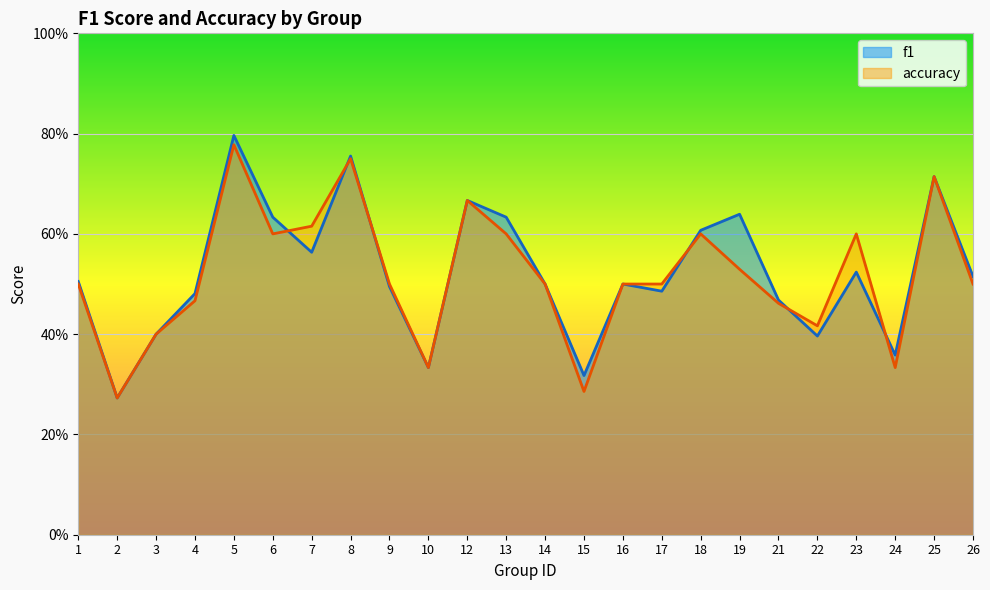

At which label does accuracy reach its peak?

5